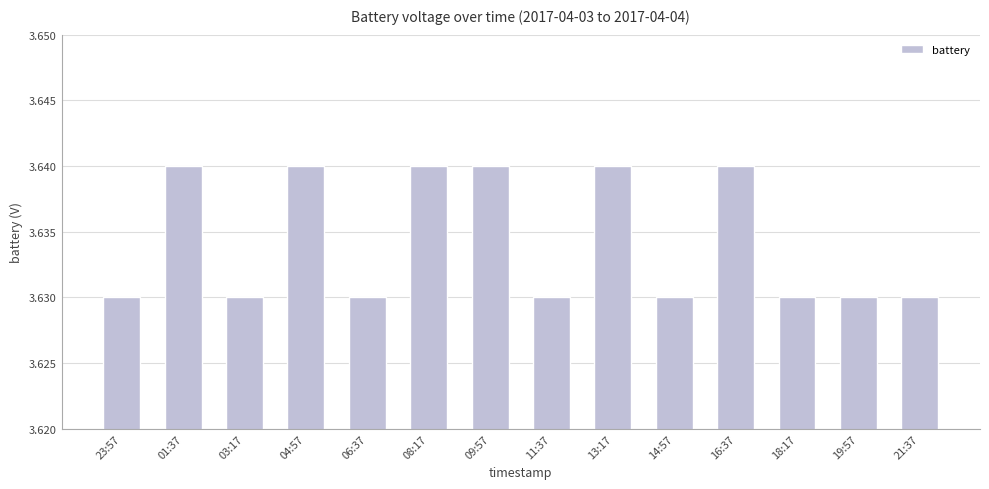

What is the sum of the values at 03:17 and 23:57?

7.3